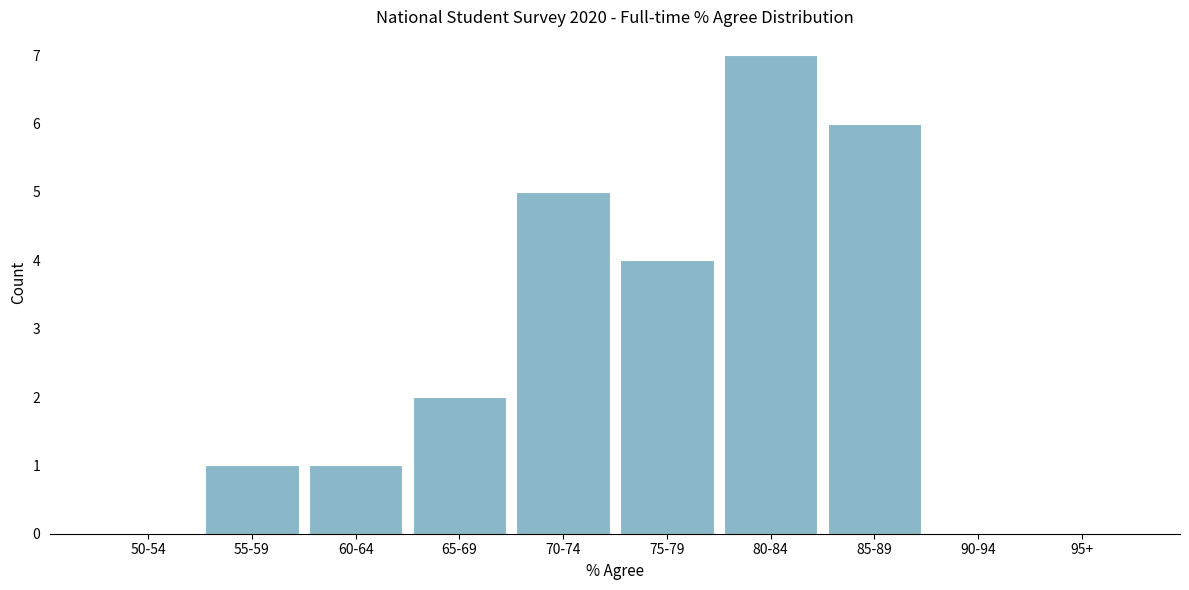

Reading right to left, transcribe all the data shown in this chart.

95+=0	90-94=0	85-89=6	80-84=7	75-79=4	70-74=5	65-69=2	60-64=1	55-59=1	50-54=0